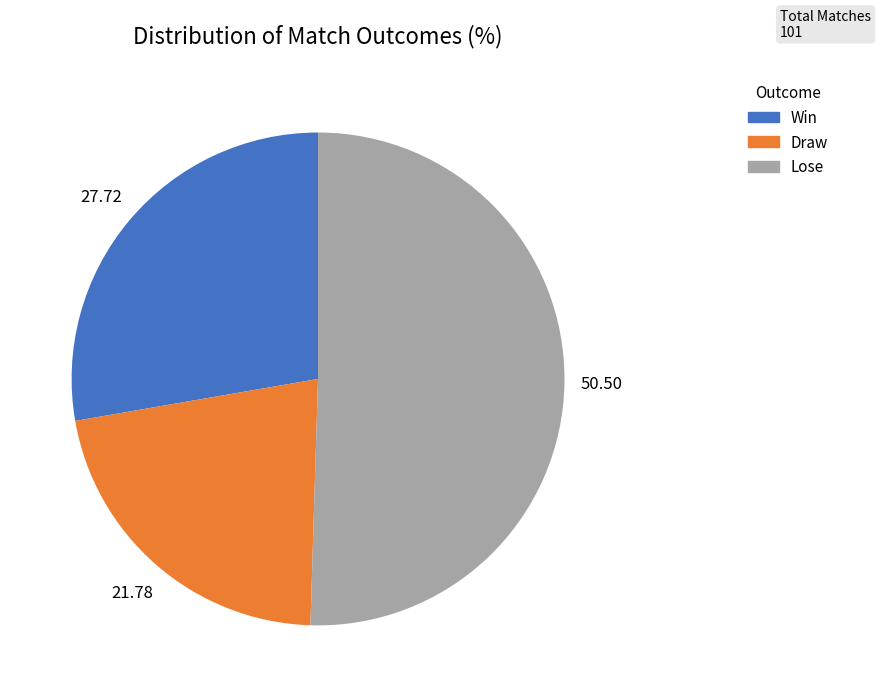

Which has a higher value, Win or Lose?

Lose